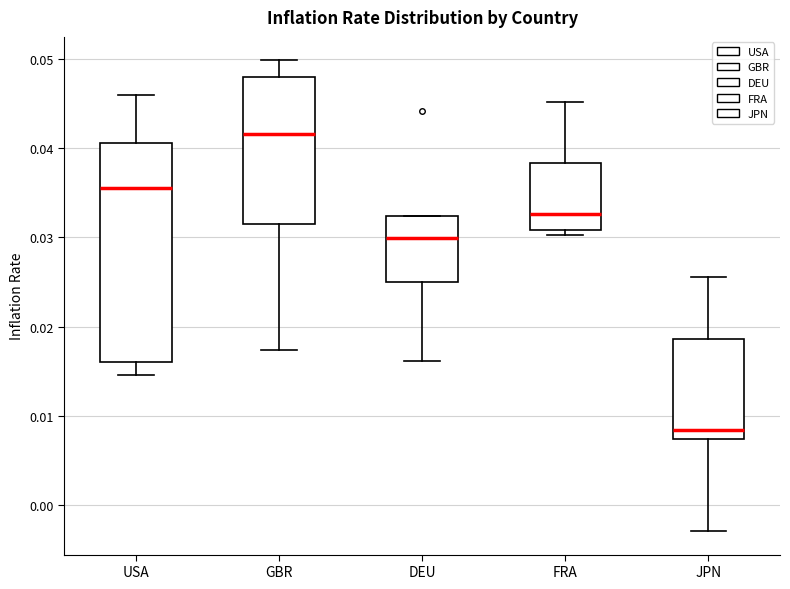

Reading left to right, read every box against the y-axis: the position of its median line, the range the box covers, and the ends of its whiskers. The values are not printed on the chart, so give them approximately, as read against the axis.

USA: median 0.036, box 0.016 to 0.041, whiskers 0.015 to 0.046
GBR: median 0.042, box 0.031 to 0.048, whiskers 0.017 to 0.050
DEU: median 0.030, box 0.025 to 0.032, whiskers 0.016 to 0.032
FRA: median 0.033, box 0.031 to 0.038, whiskers 0.030 to 0.045
JPN: median 0.008, box 0.007 to 0.019, whiskers -0.003 to 0.026